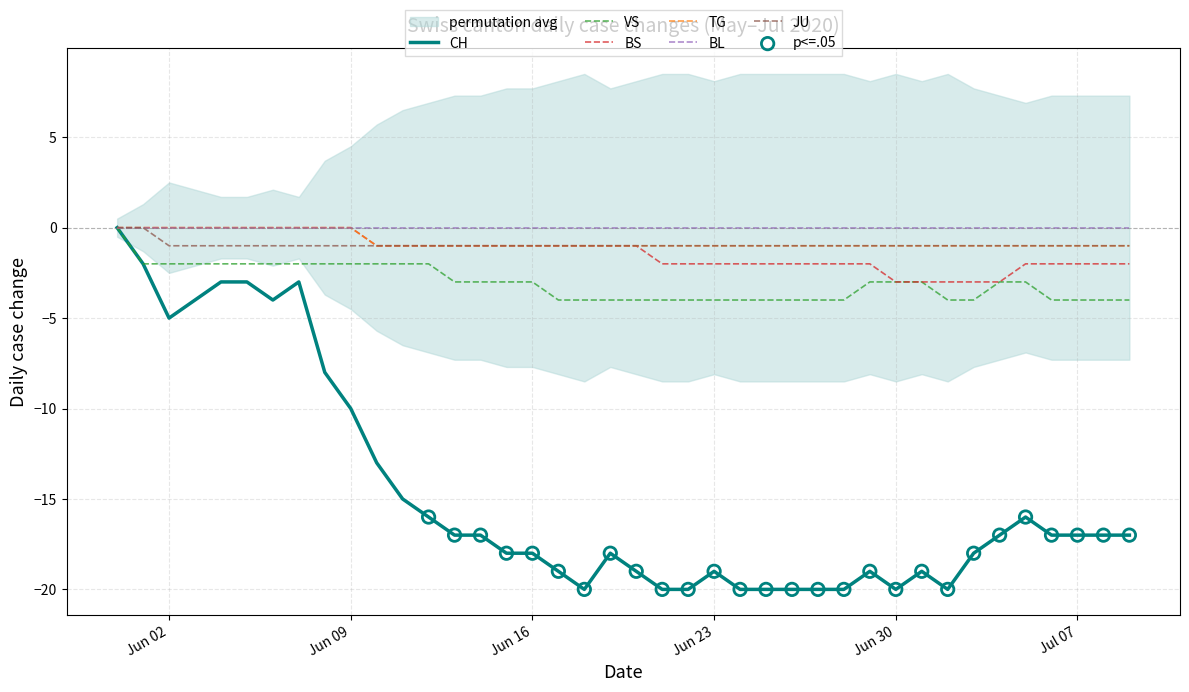

Which series has the largest Y range (max minus min)?

CH